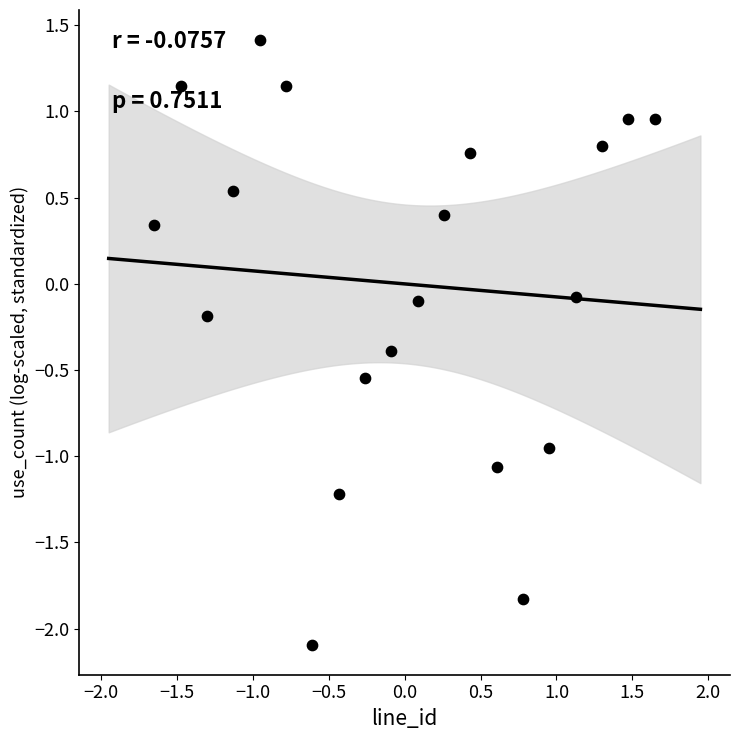

What is the range of Y values (max minus min)?

3.5